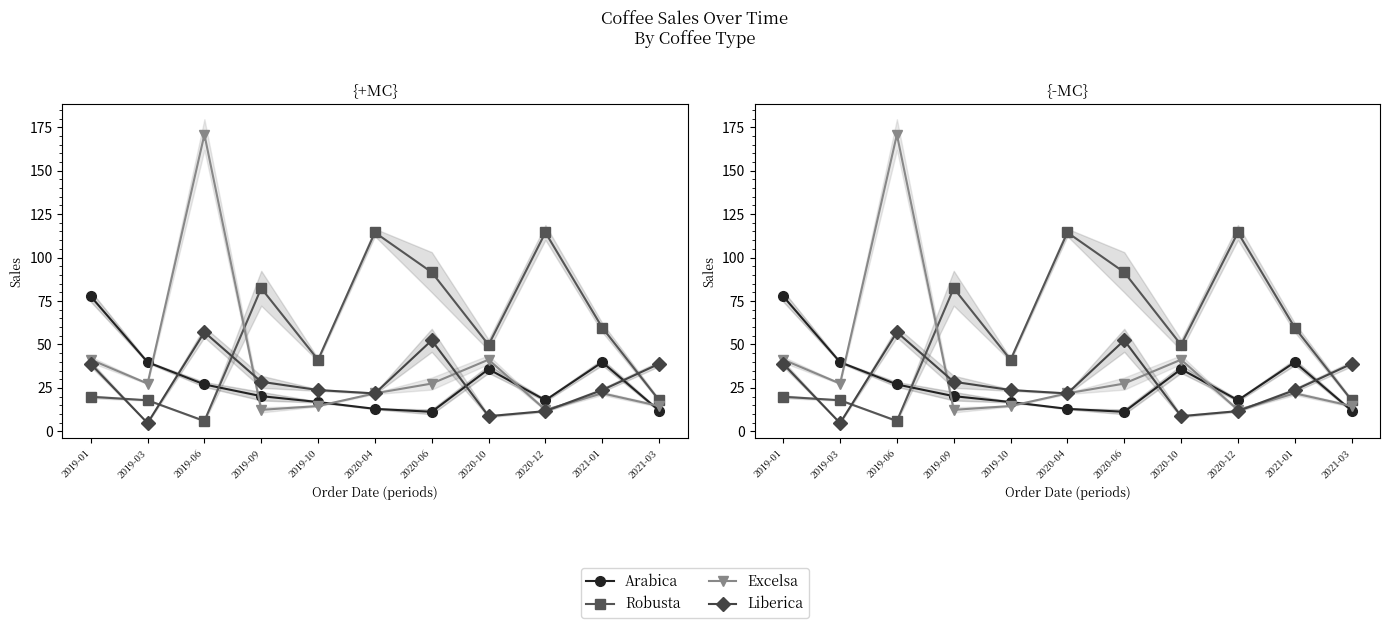

What is the label of the 7th point from the left?

2020-06